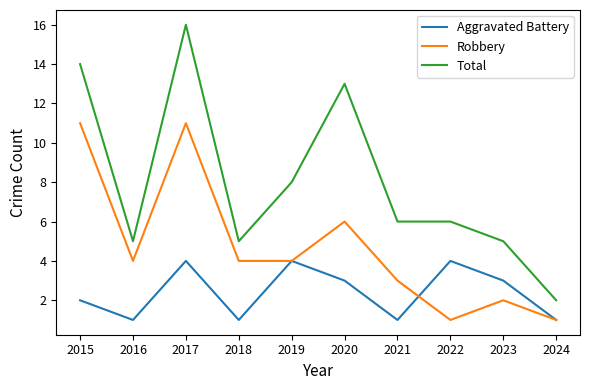

True or false: Robbery has more than 1 interior local peaks.

True